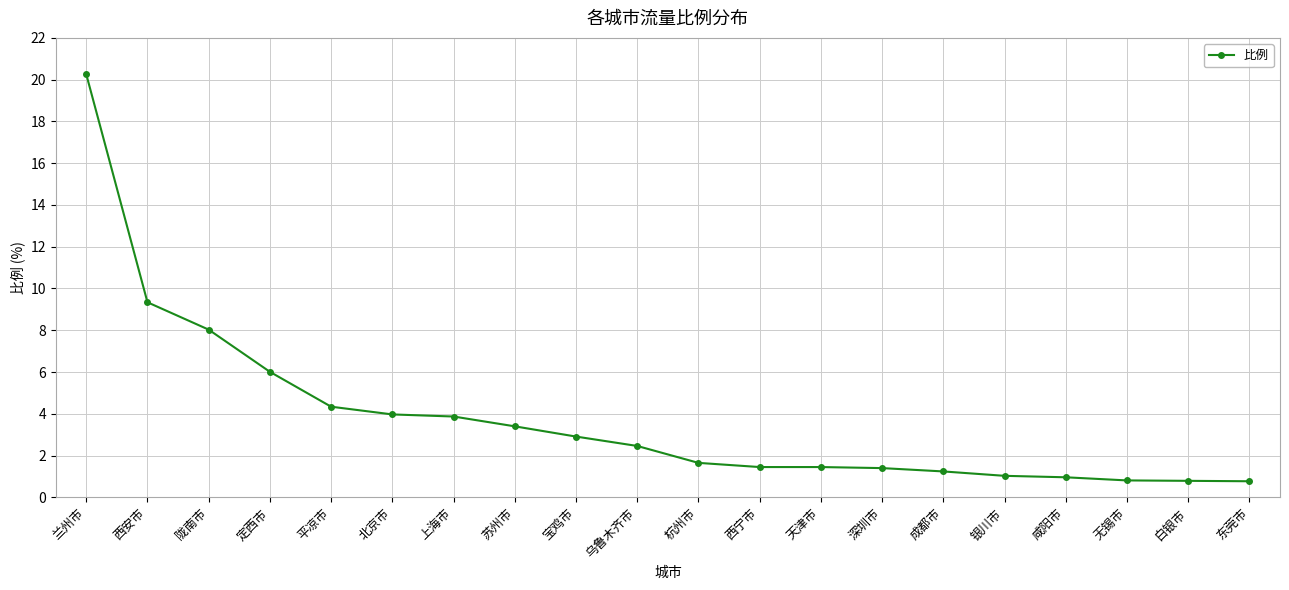

Between 无锡市 and 定西市, which is larger?

定西市